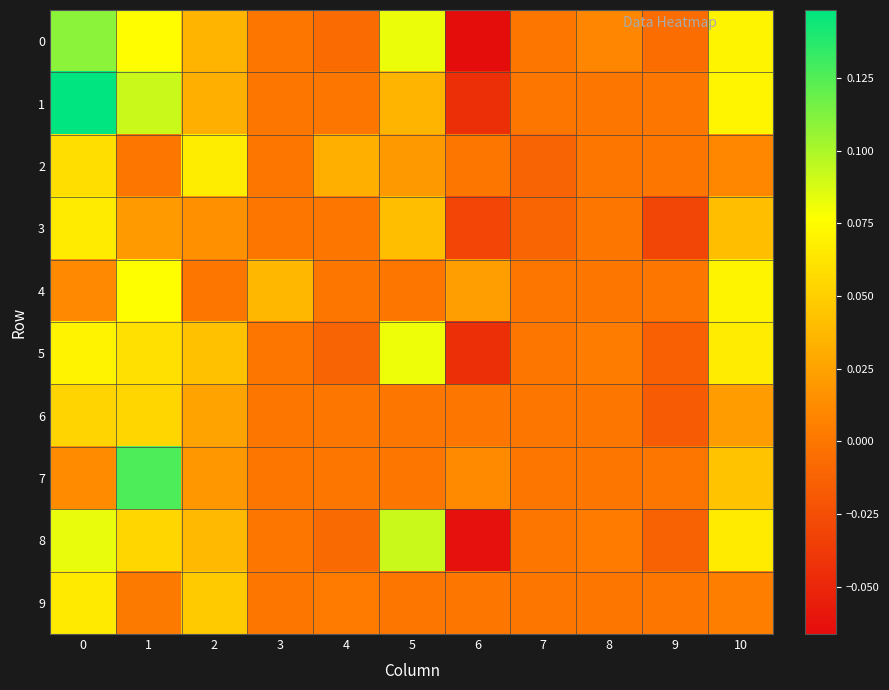

Reading left to right, what are all the values shown in this chart?

row_0: 0.1	0.1	0.0	0.0	-0.0	0.1	-0.1	0.0	0.0	-0.0	0.1
row_1: 0.1	0.1	0.0	0.0	0.0	0.0	-0.0	0.0	0.0	0.0	0.1
row_2: 0.1	0.0	0.1	0.0	0.0	0.0	0.0	-0.0	0.0	0.0	0.0
row_3: 0.1	0.0	0.0	0.0	0.0	0.0	-0.0	-0.0	0.0	-0.0	0.0
row_4: 0.0	0.1	0.0	0.0	0.0	0.0	0.0	0.0	0.0	0.0	0.1
row_5: 0.1	0.1	0.0	0.0	-0.0	0.1	-0.0	0.0	0.0	-0.0	0.1
row_6: 0.1	0.1	0.0	0.0	0.0	0.0	0.0	0.0	0.0	-0.0	0.0
row_7: 0.0	0.1	0.0	0.0	0.0	0.0	0.0	0.0	0.0	0.0	0.0
row_8: 0.1	0.1	0.0	0.0	-0.0	0.1	-0.1	0.0	0.0	-0.0	0.1
row_9: 0.1	0.0	0.0	0.0	0.0	0.0	0.0	0.0	0.0	0.0	0.0